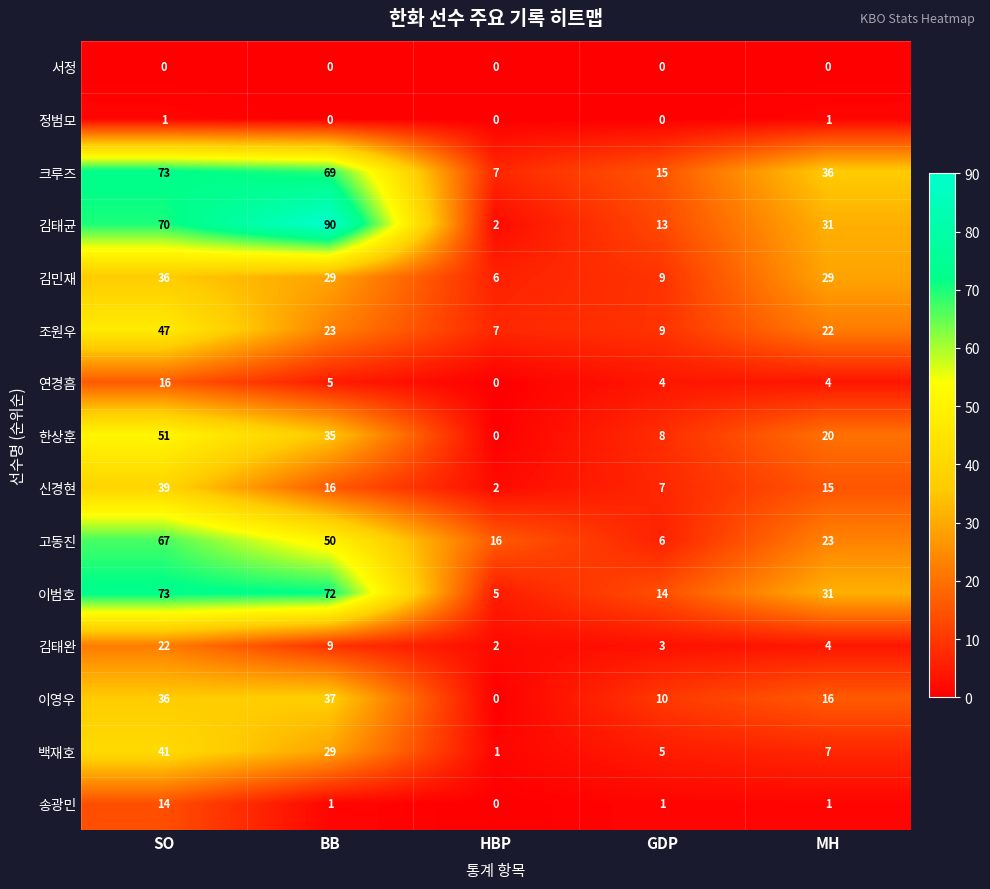

What is the average value of the 연경흠 series?

6